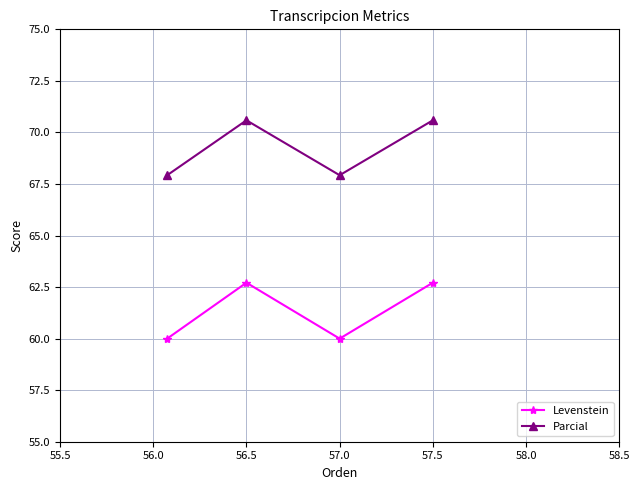

How many lines are shown in the chart?

2